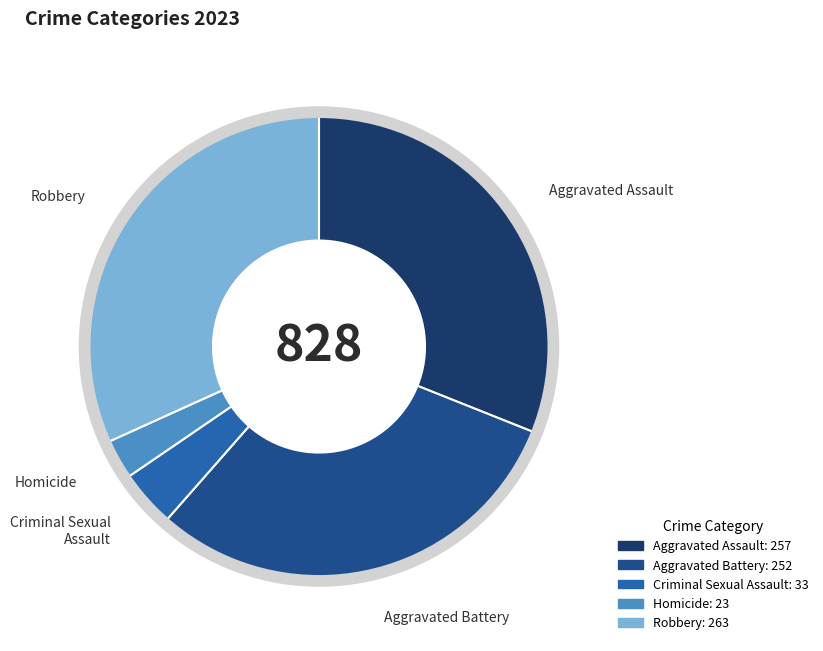

To the nearest percent, what is the difference between the Robbery and Criminal Sexual Assault slice percentages?

28%